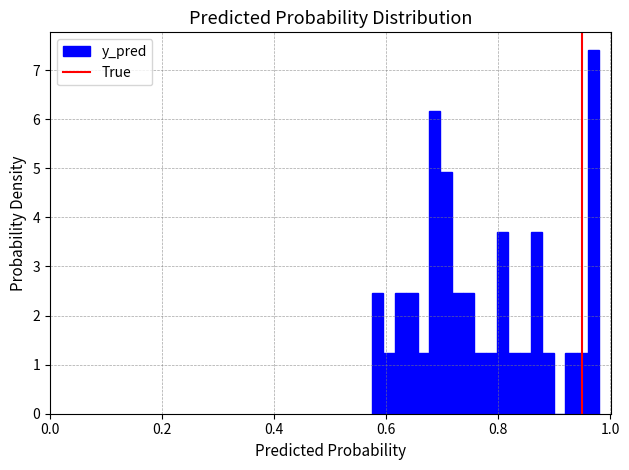

Read against the x-axis, roughly where is the centre of the tallest bar?

0.98